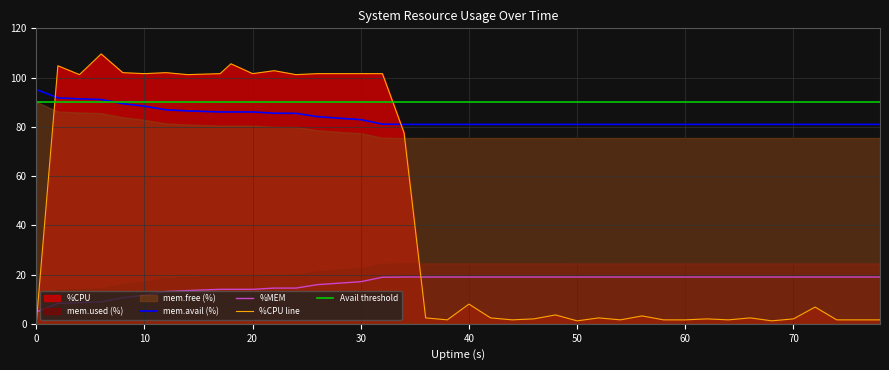

Is it true that %CPU line equals 0.0 at 0?

True